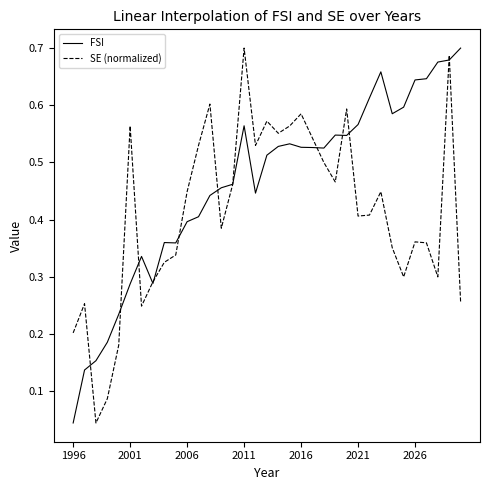

Which series has the largest total across all categories?

FSI